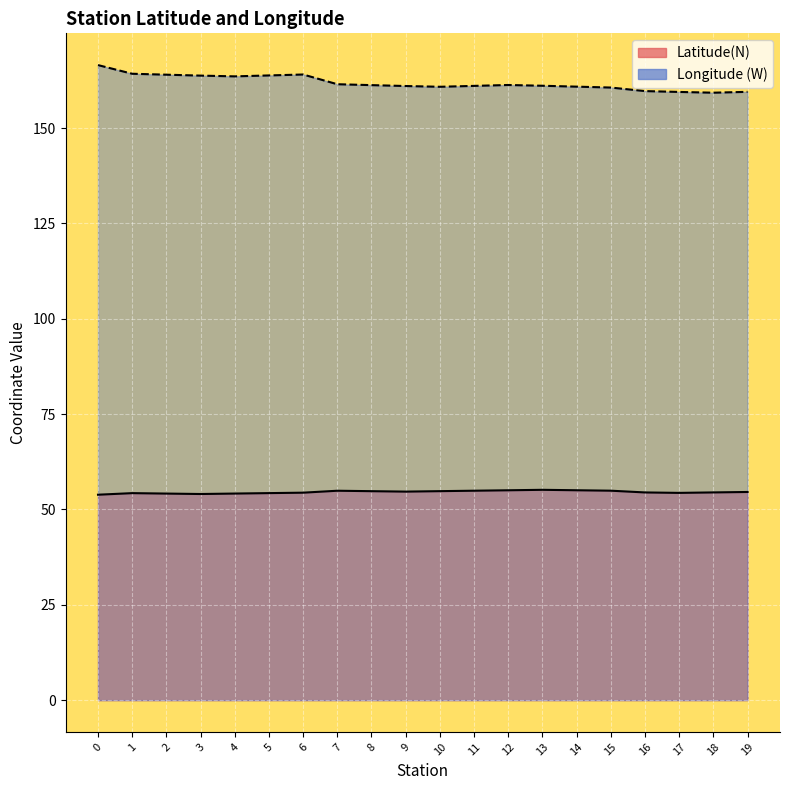

At which label does Latitude(N) first exceed 54?

1